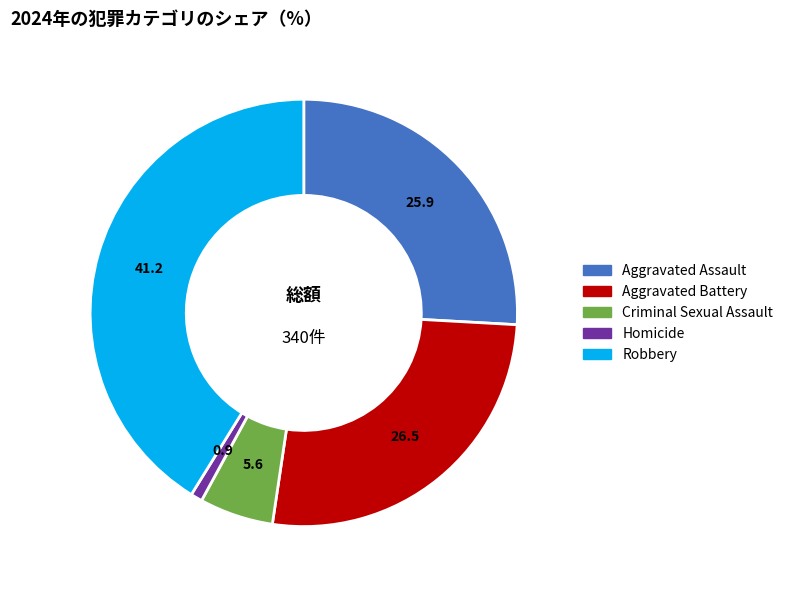

The Aggravated Battery slice represents 26% of the pie. True or false?

True